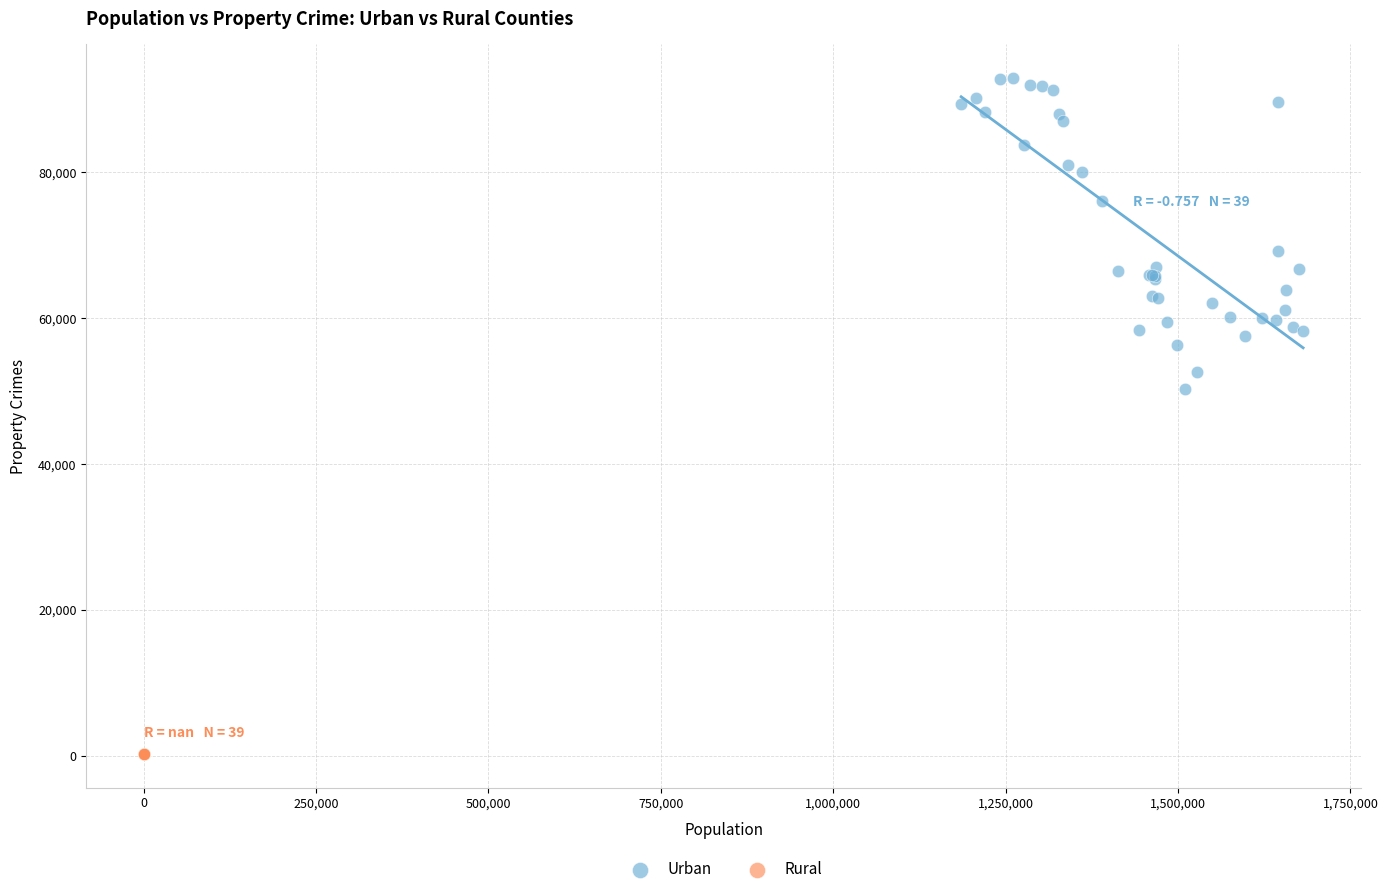

Which series contains the lowest Y value?

Rural